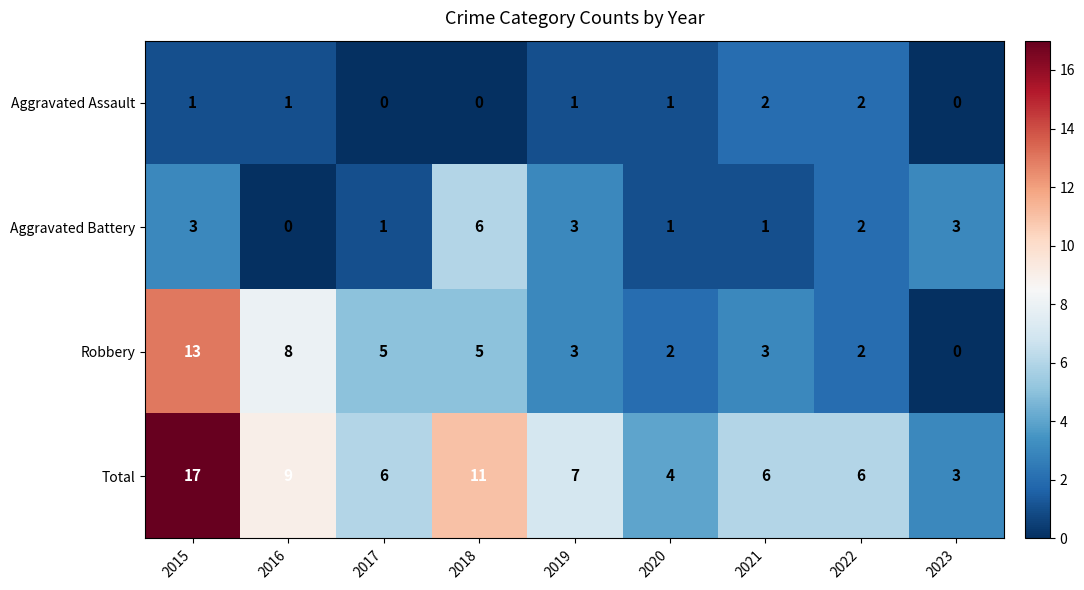

What is the sum of all Aggravated Assault values?

8